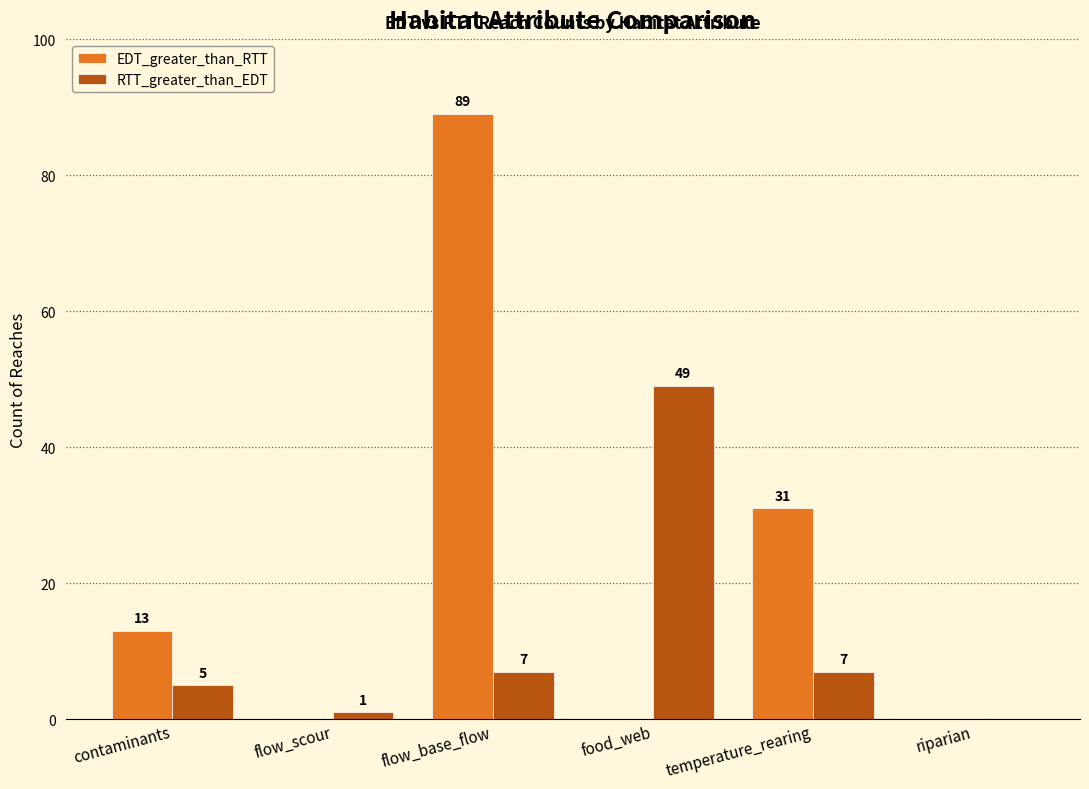

Which series has the widest spread of values?

EDT_greater_than_RTT